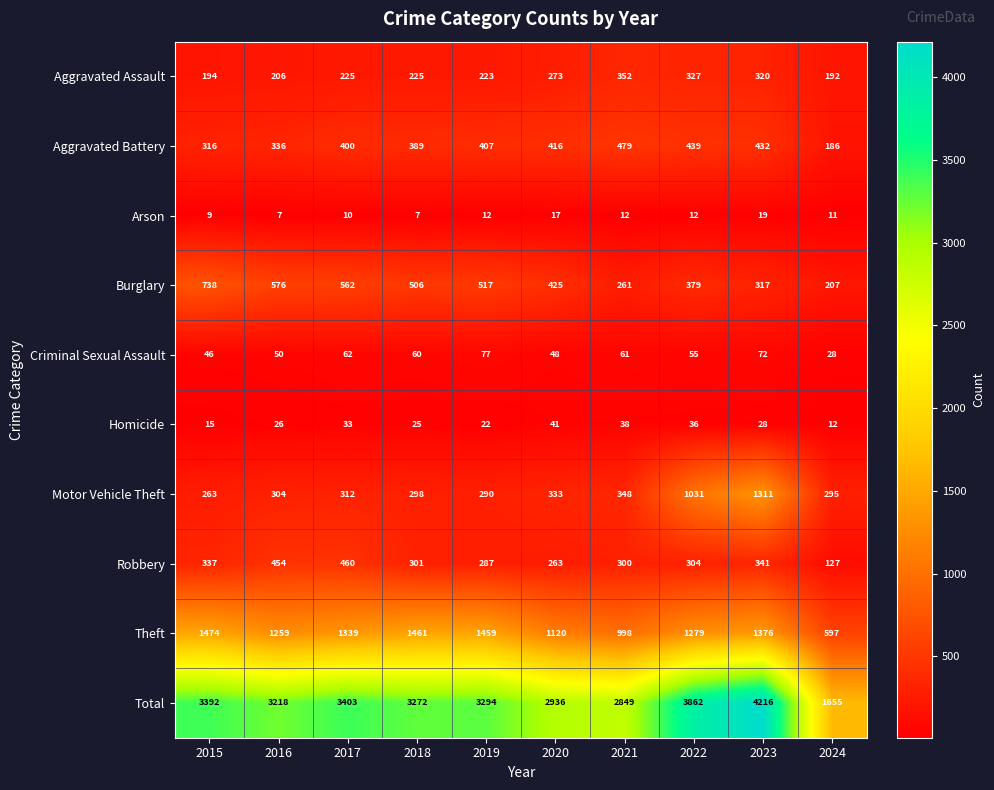

Where is Criminal Sexual Assault nearest to the value 52?

2016